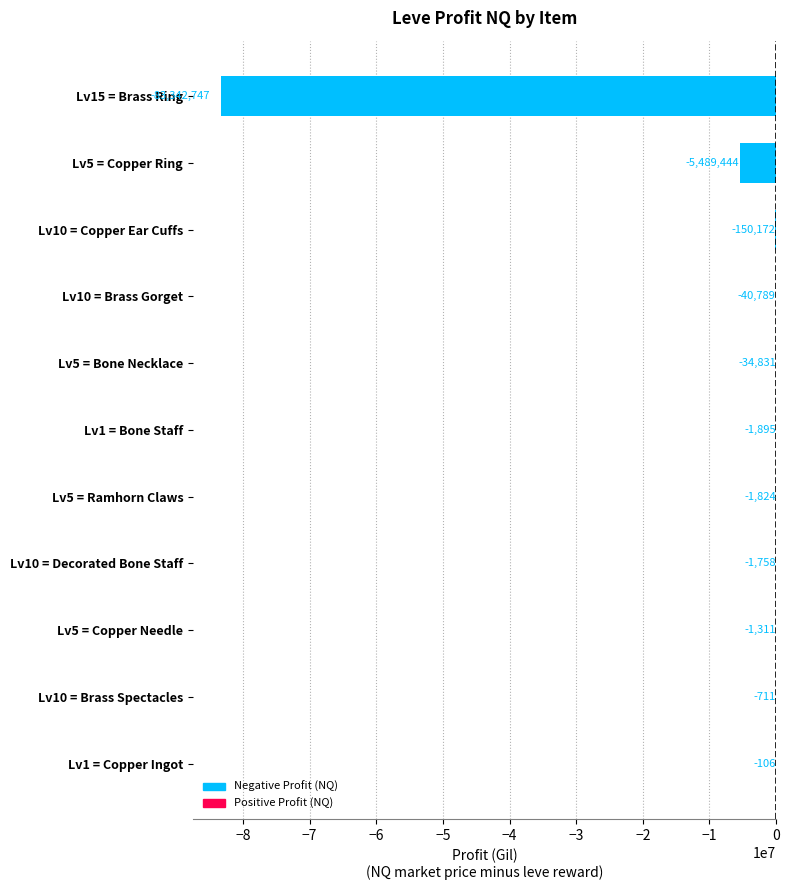

How many categories are shown in the chart?

11